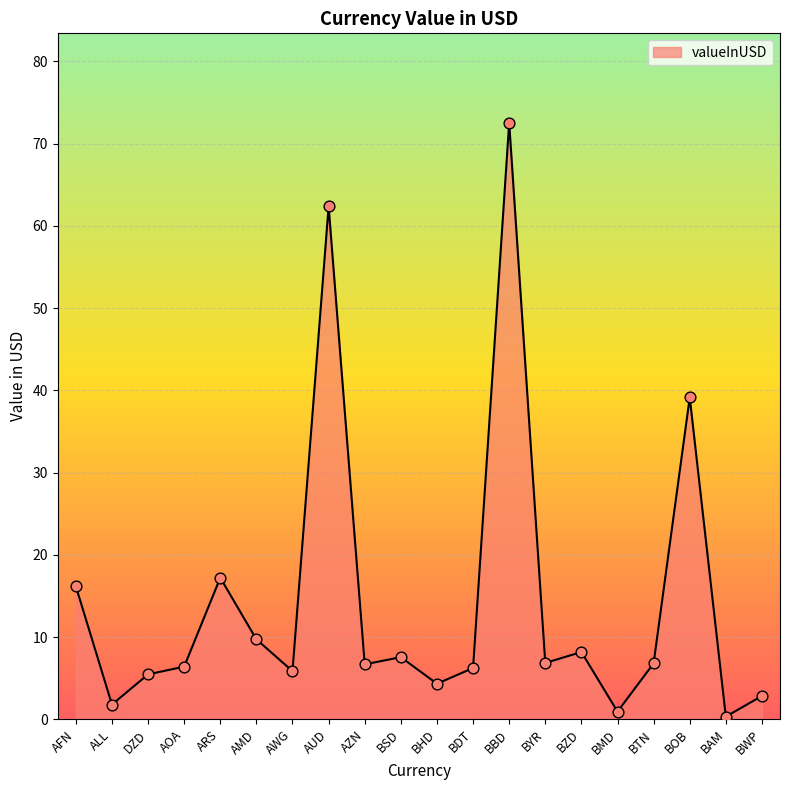

Approximately how many times larger is the value at BTN compared to BBD?

0.1